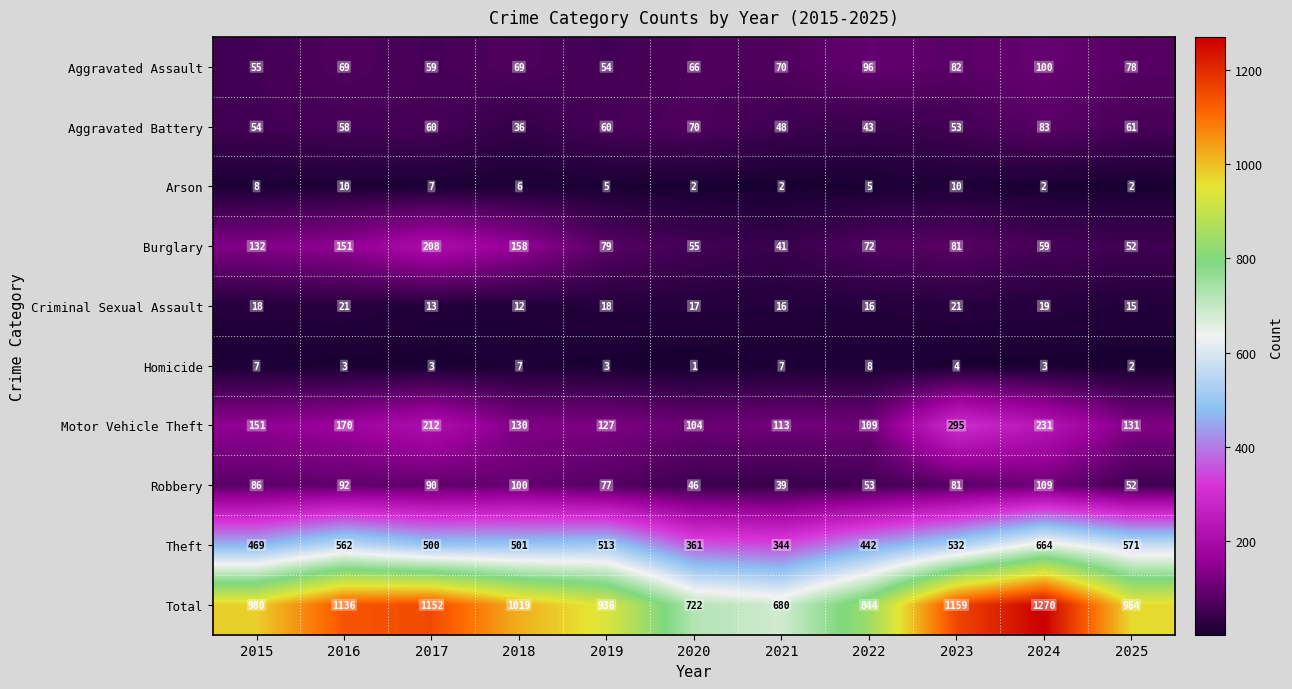

What is the greatest value displayed?

1270